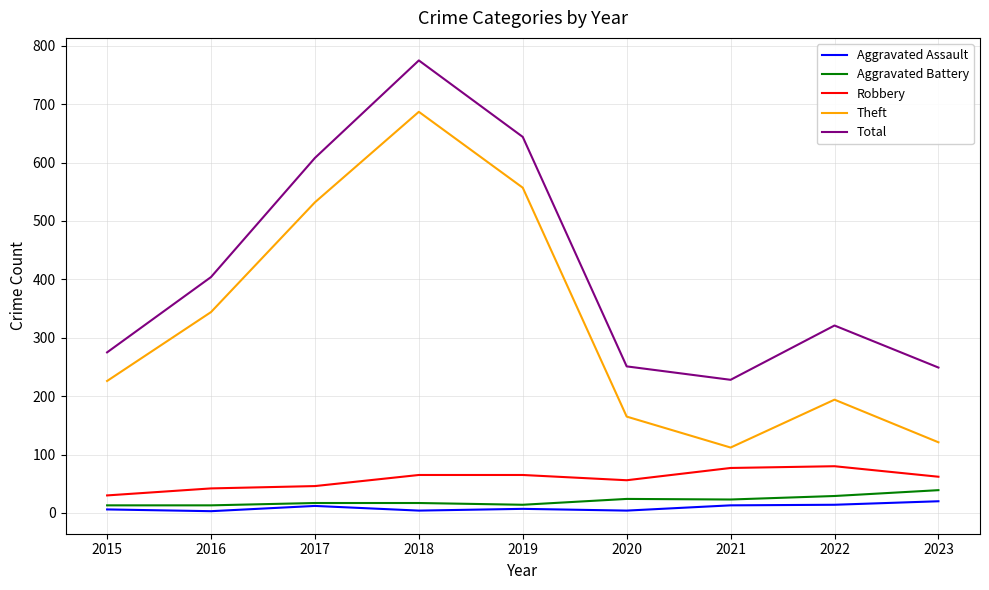

What is the spread (max minus min) of values at 2020?

247